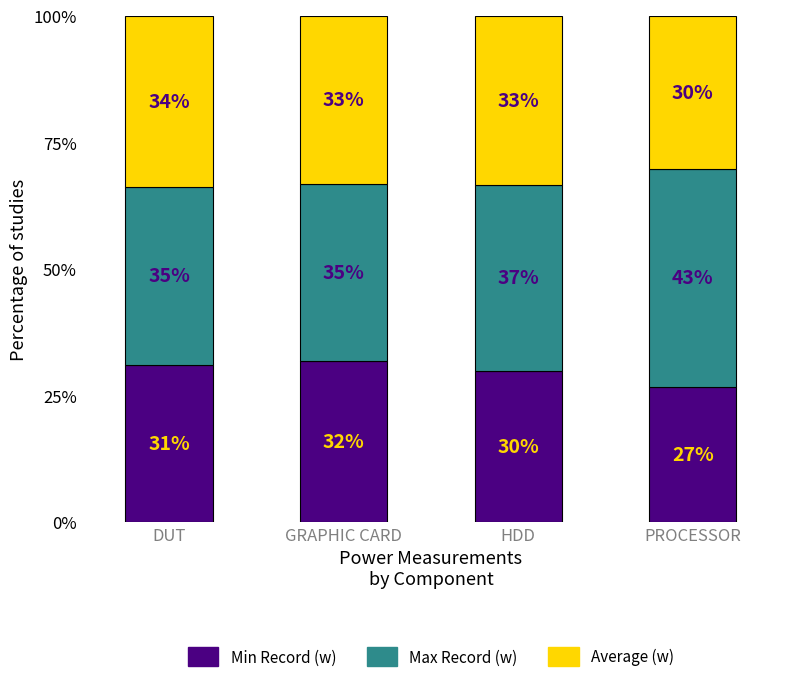

Is it true that Min Record (w) equals 17.7 at GRAPHIC CARD?

False